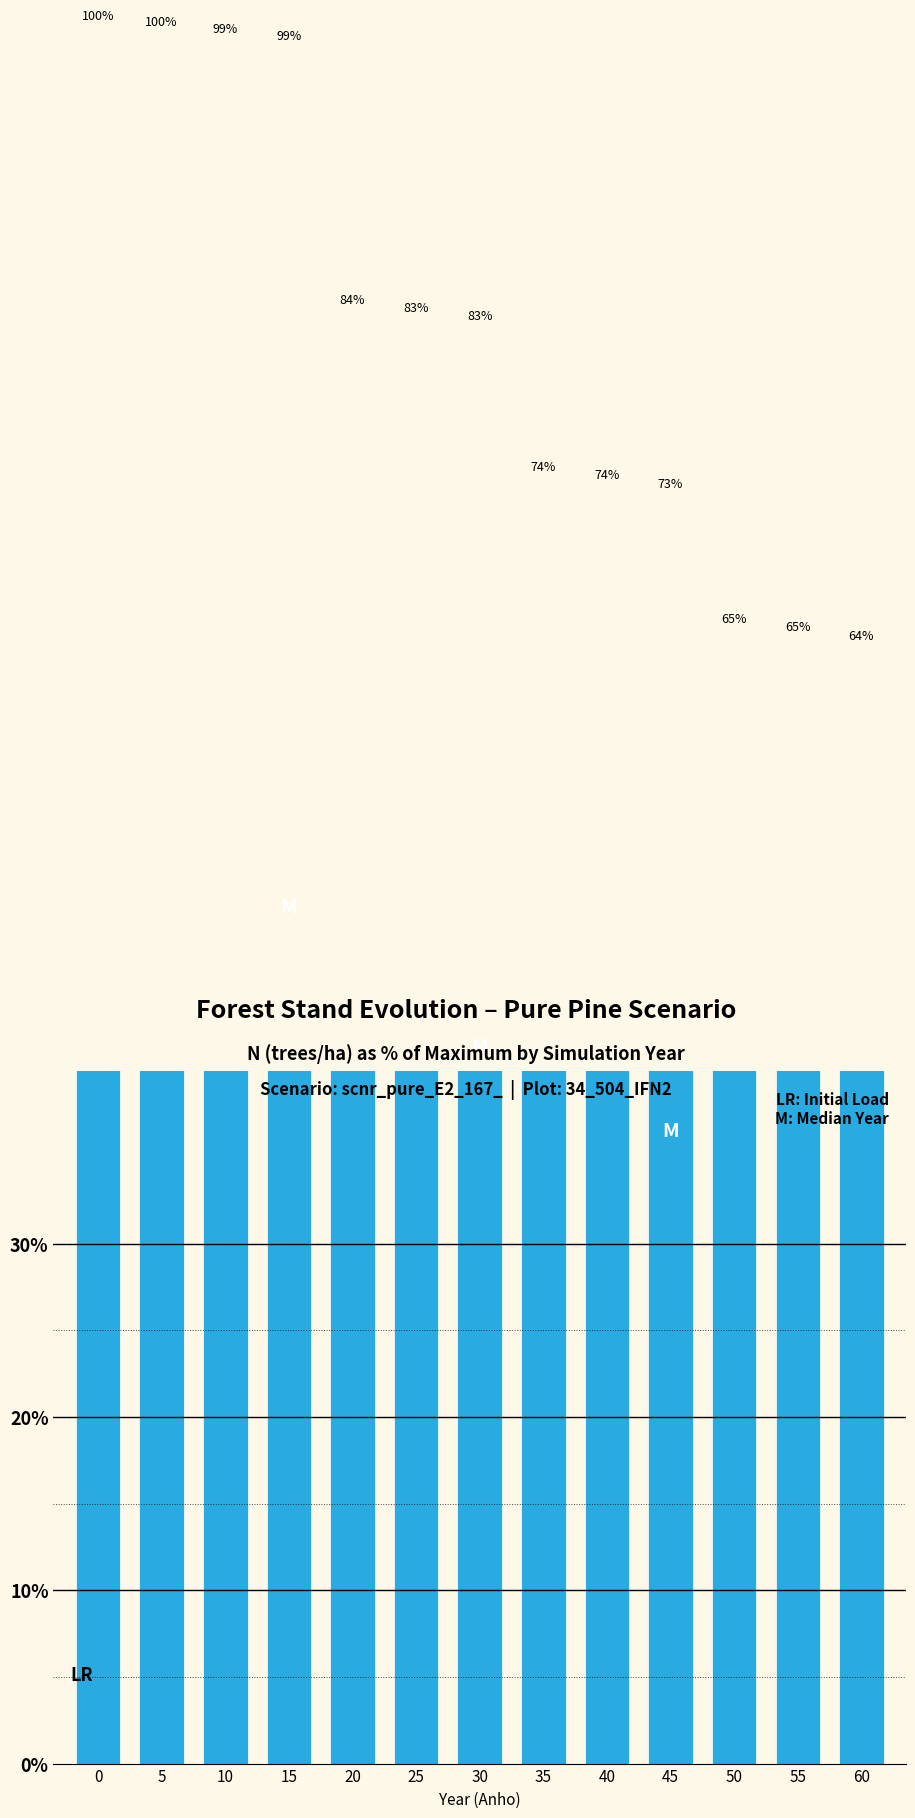

Does the chart contain any negative values?

No